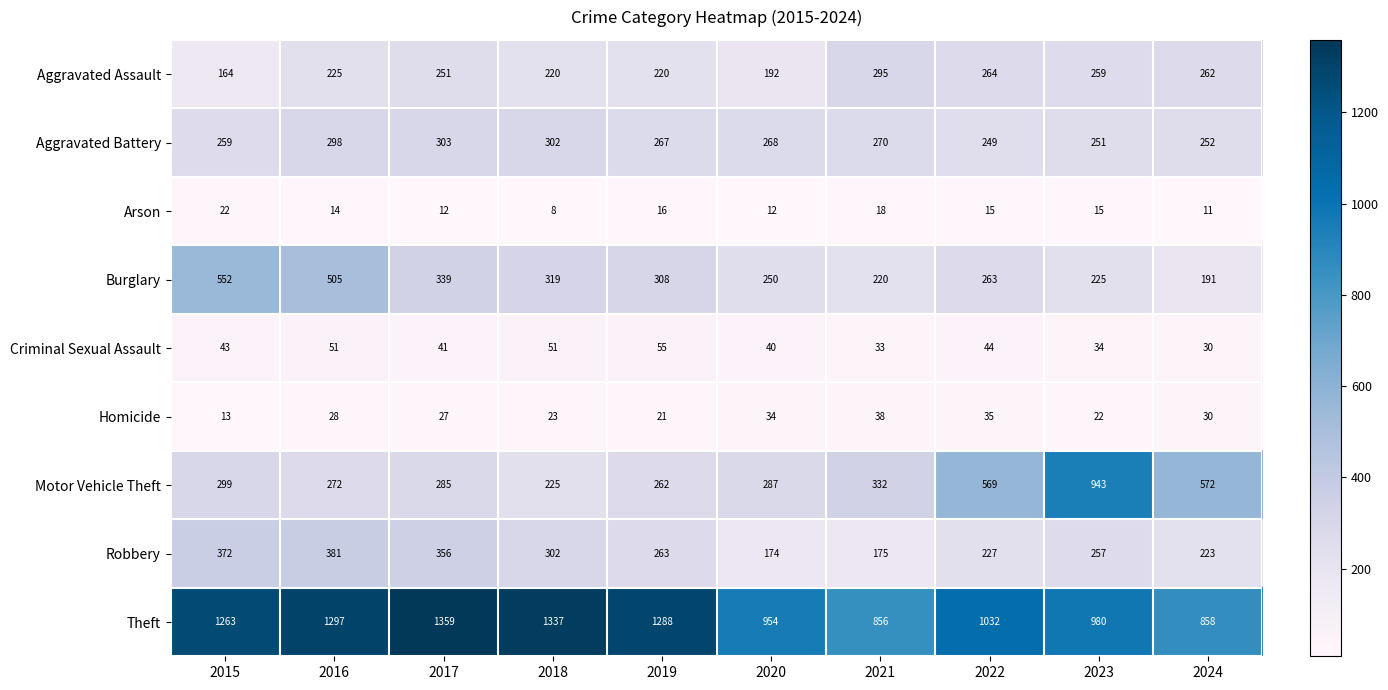

Count the number of categories in the chart.

10